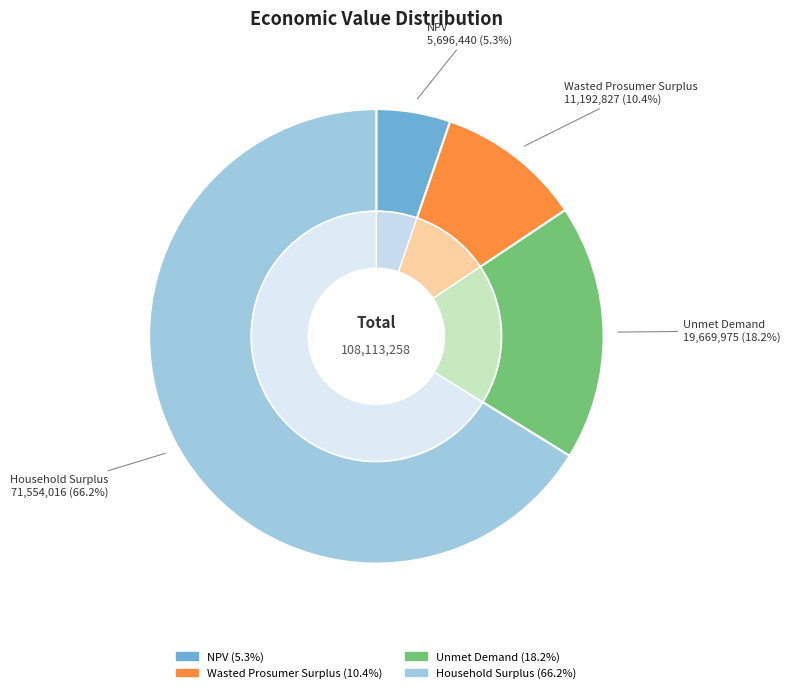

The Wasted Prosumer Surplus slice represents 10% of the pie. True or false?

True